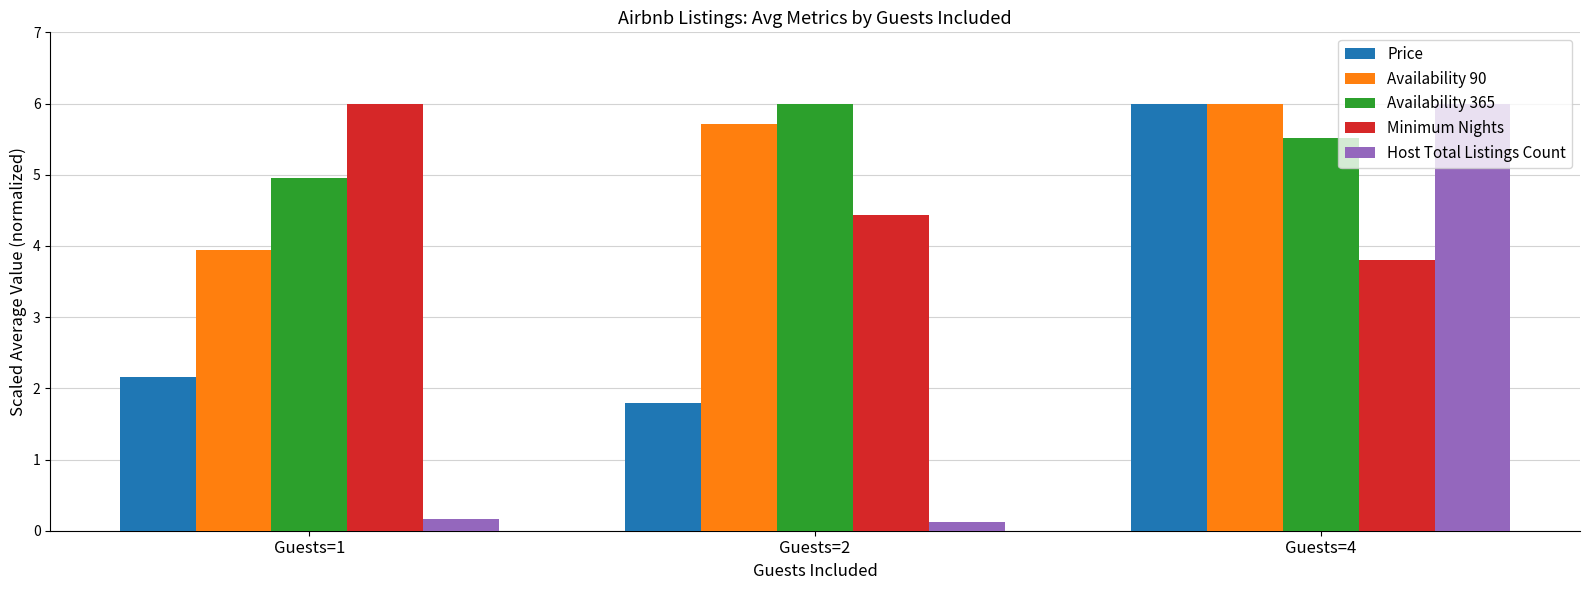

What is the smallest value displayed?

0.1